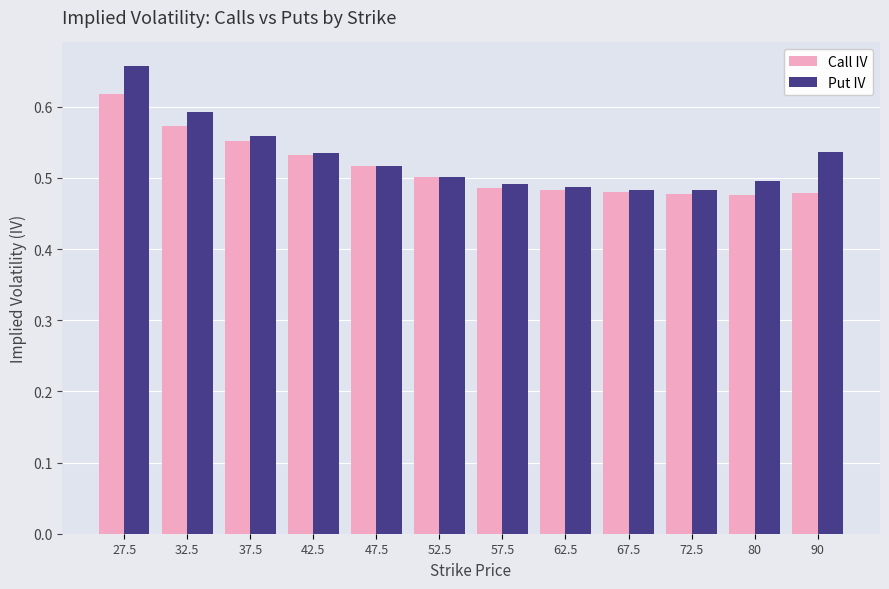

Which series has the largest range (max minus min)?

Put IV